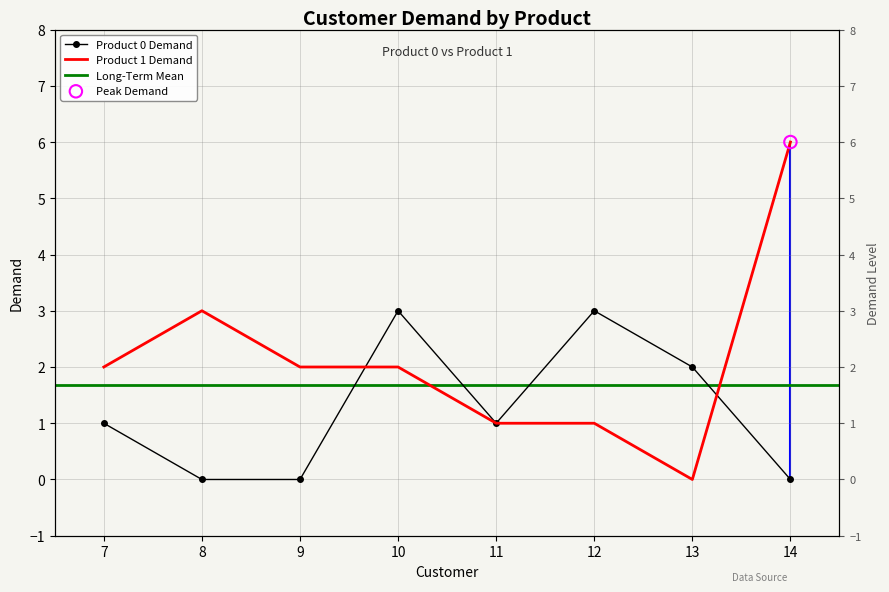

Is the value of Product 1 Demand at 14 greater than the value of Product 0 Demand at 9?

Yes